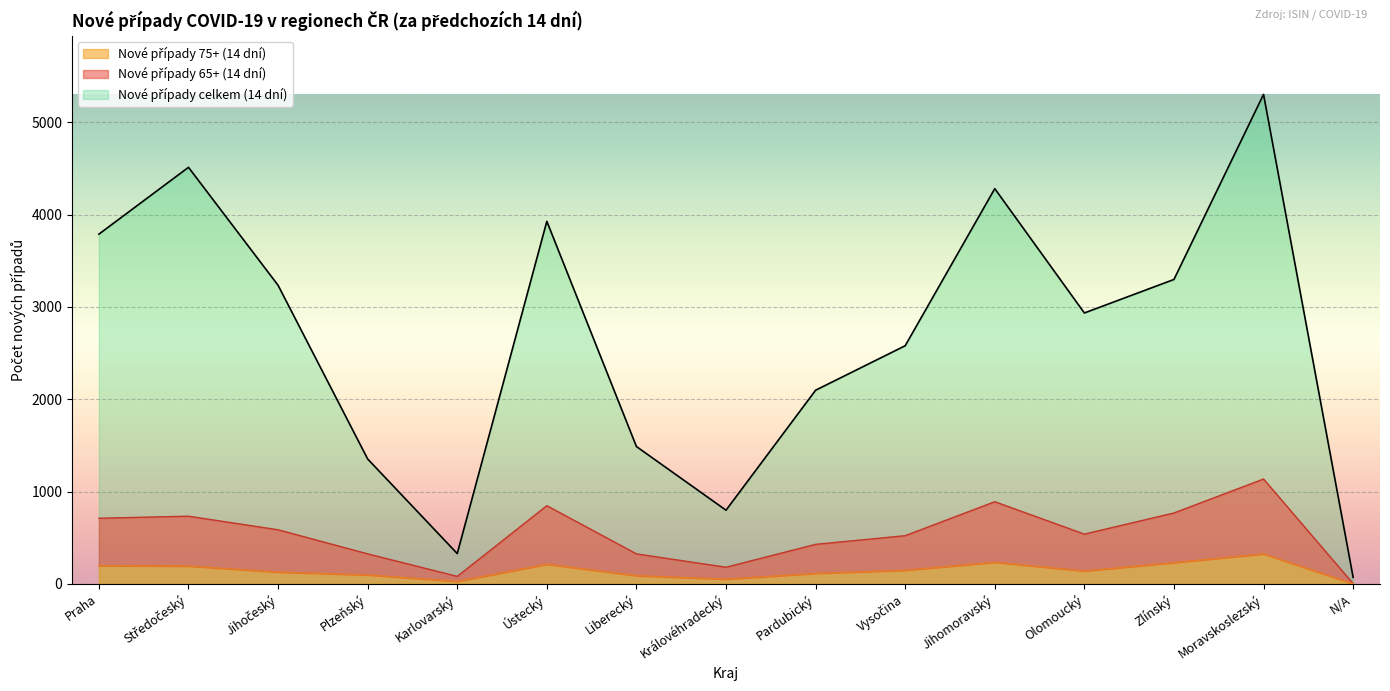

Rank the series by their maximum value, from highest to lowest.

Nové případy celkem (14 dní), Nové případy 65+ (14 dní), Nové případy 75+ (14 dní)